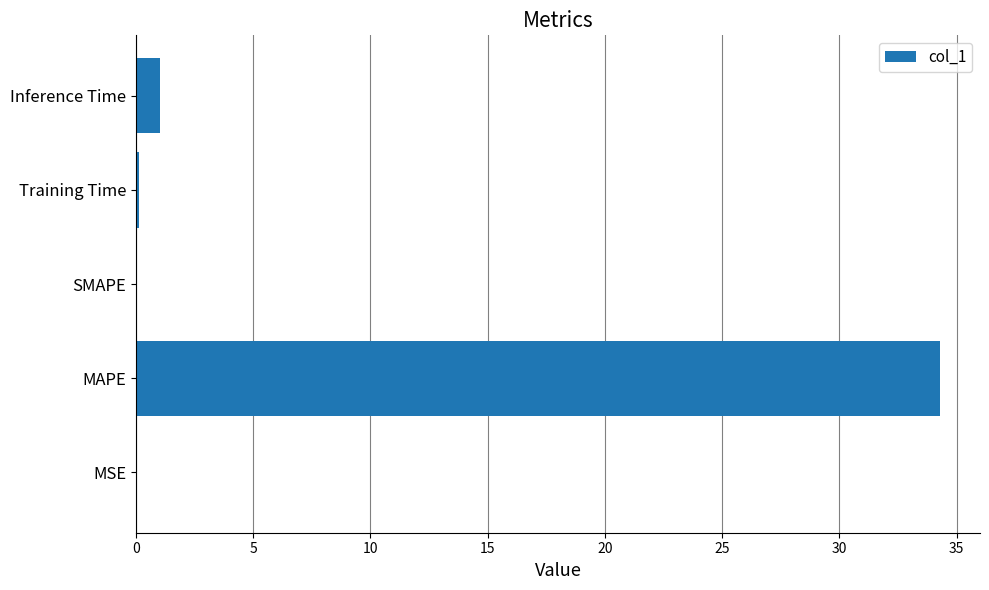

Does the chart contain stacked bars?

No